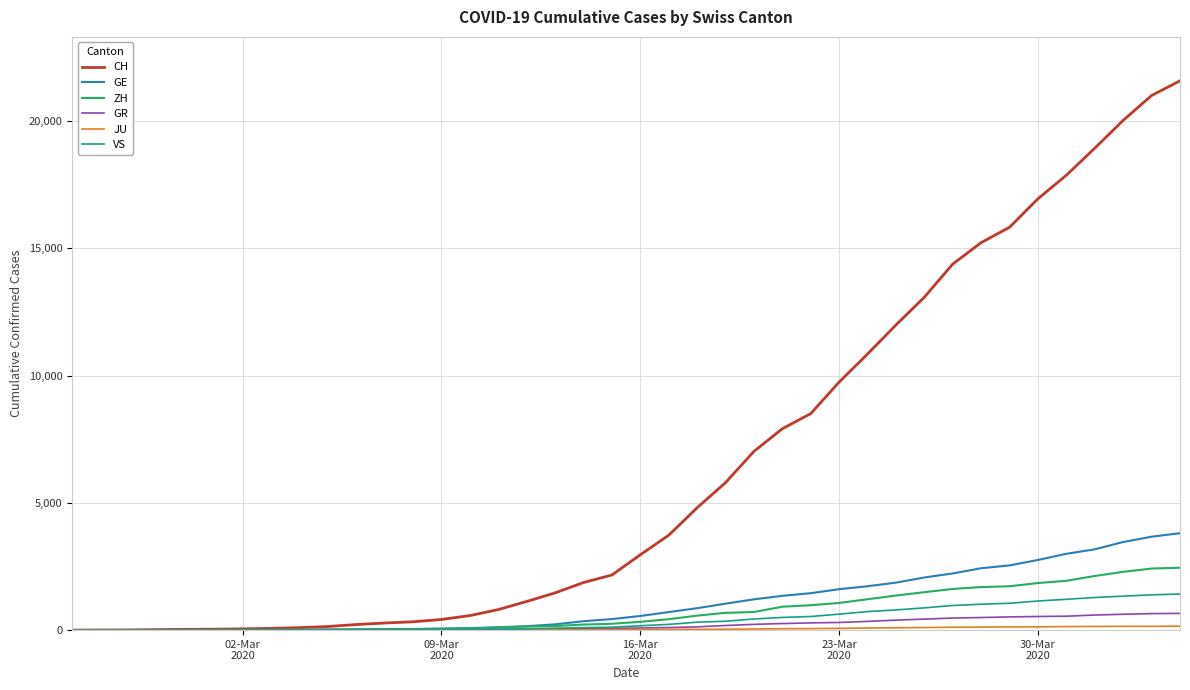

Which series has the largest total across all categories?

CH